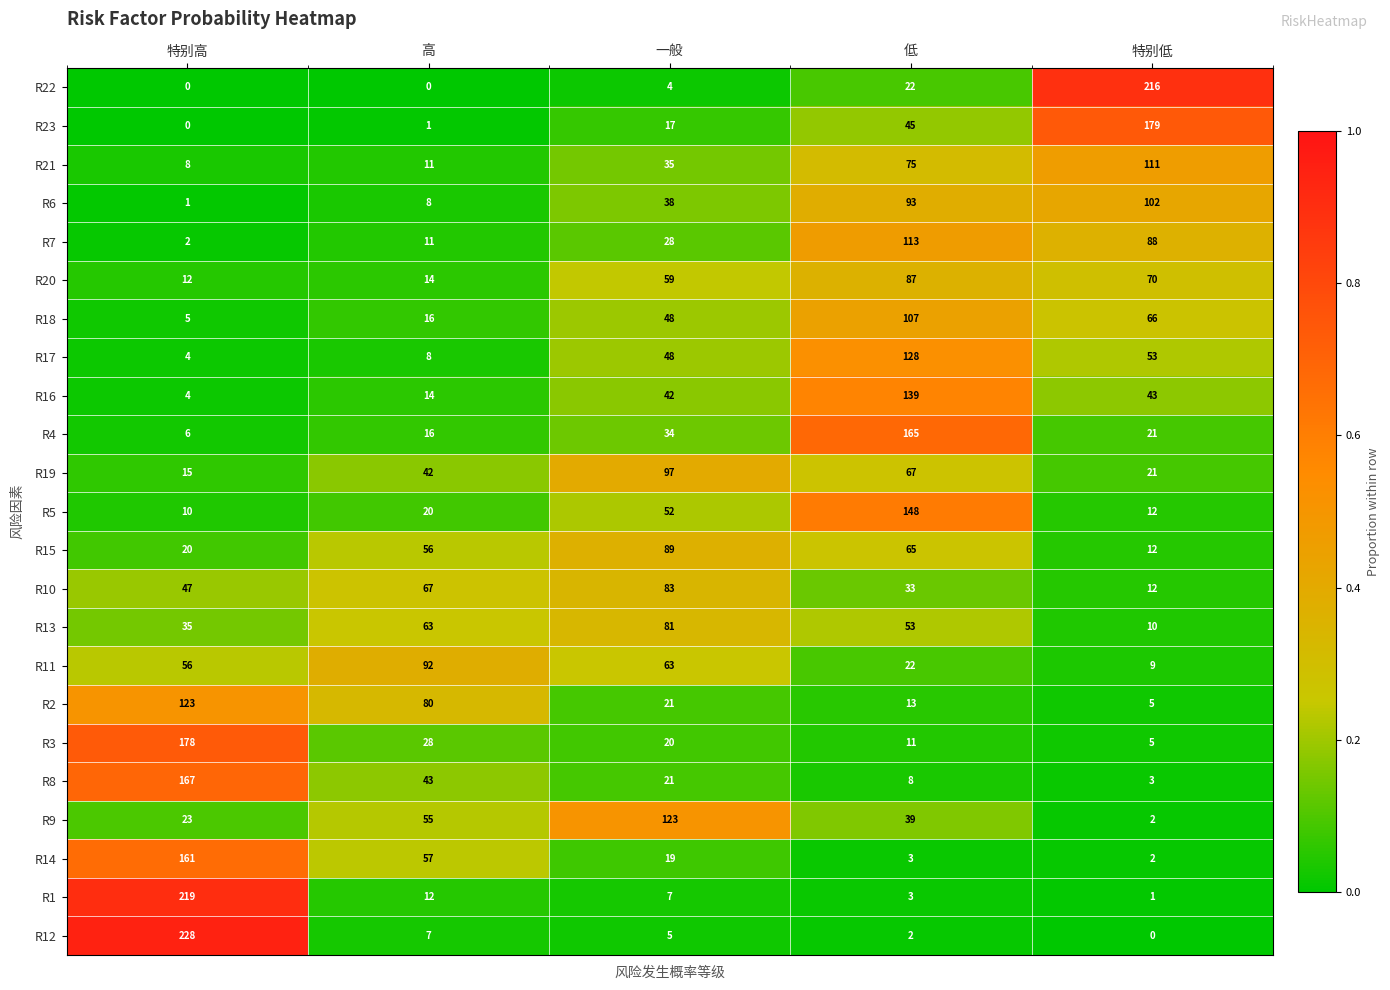

True or false: R17 has a value of 92 at 特别低.

False